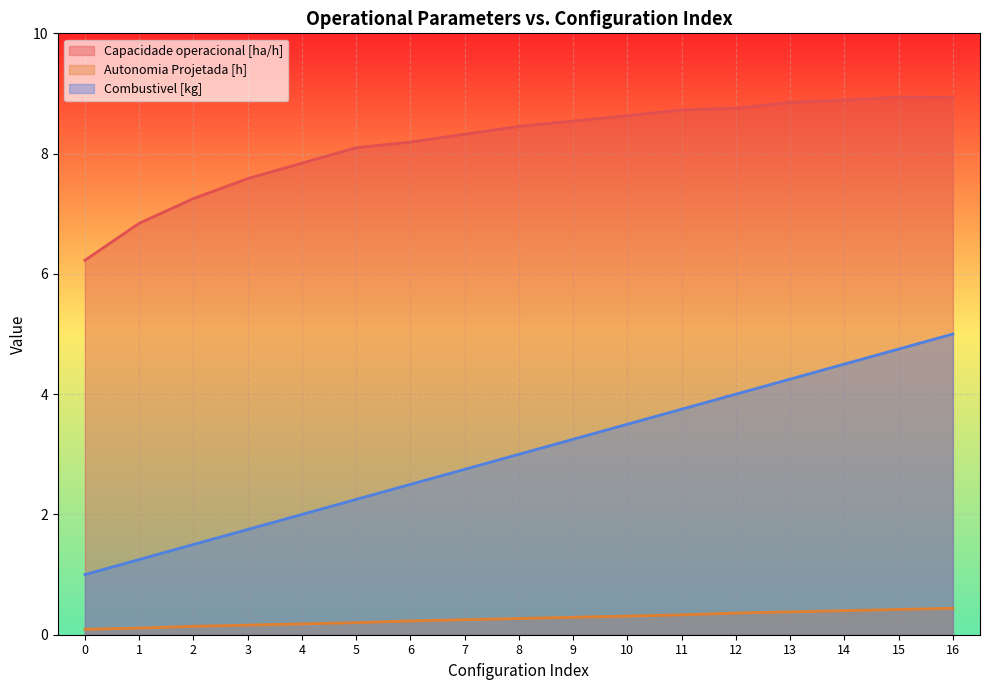

What are all the series names shown in the legend?

Capacidade operacional [ha/h], Autonomia Projetada [h], Combustivel [kg]